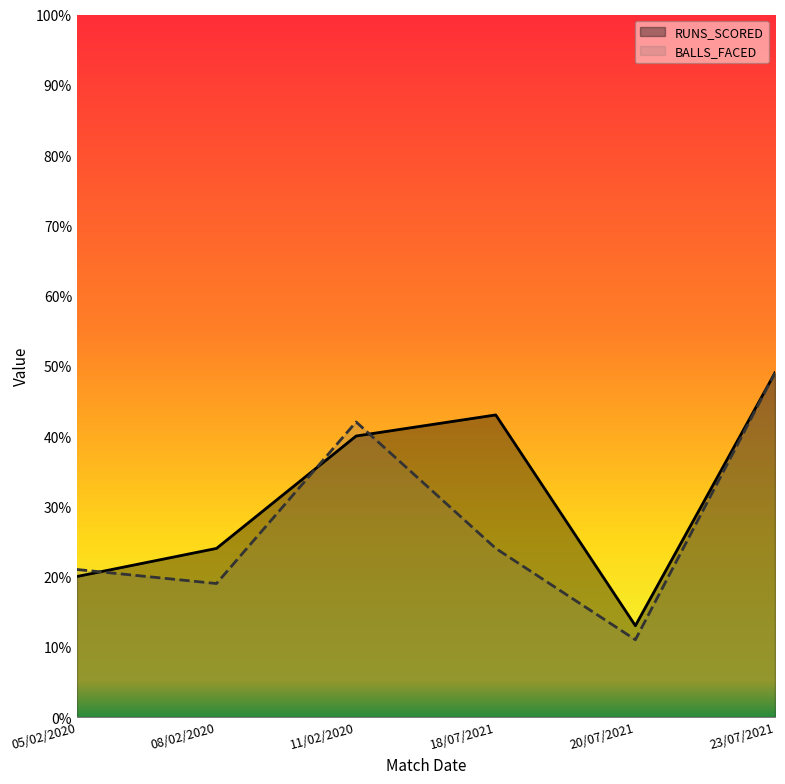

The RUNS_SCORED series shows 33 at 05/02/2020. True or false?

False